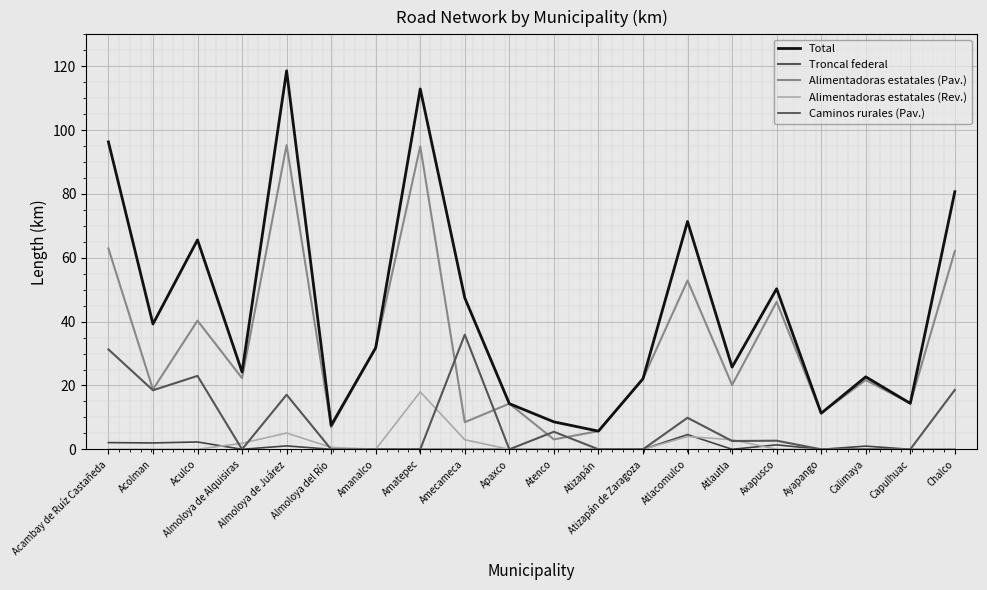

Reading left to right, what are all the values shown in this chart?

Total: 96.3	39.2	65.6	24.2	118.6	7.5	31.8	112.9	47.4	14.3	8.6	5.7	22.1	71.4	25.8	50.3	11.3	22.7	14.4	80.7
Troncal federal: 31.3	18.5	23.0	0.0	17.1	0.0	0.0	0.0	35.9	0.0	5.5	0.0	0.0	9.9	2.6	2.7	0.0	0.0	0.0	18.6
Alimentadoras estatales (Pav.): 62.9	18.8	40.3	22.3	95.3	6.9	31.8	94.9	8.5	14.3	3.1	5.7	22.1	52.9	20.1	46.2	11.3	21.7	14.4	62.1
Alimentadoras estatales (Rev.): 0.0	0.0	0.0	1.9	5.1	0.6	0.0	18.0	3.0	0.0	0.0	0.0	0.0	4.0	3.0	0.0	0.0	0.0	0.0	0.0
Caminos rurales (Pav.): 2.1	2.0	2.3	0.0	1.1	0.0	0.0	0.0	0.0	0.0	0.0	0.0	0.0	4.6	0.0	1.4	0.0	1.0	0.0	0.0